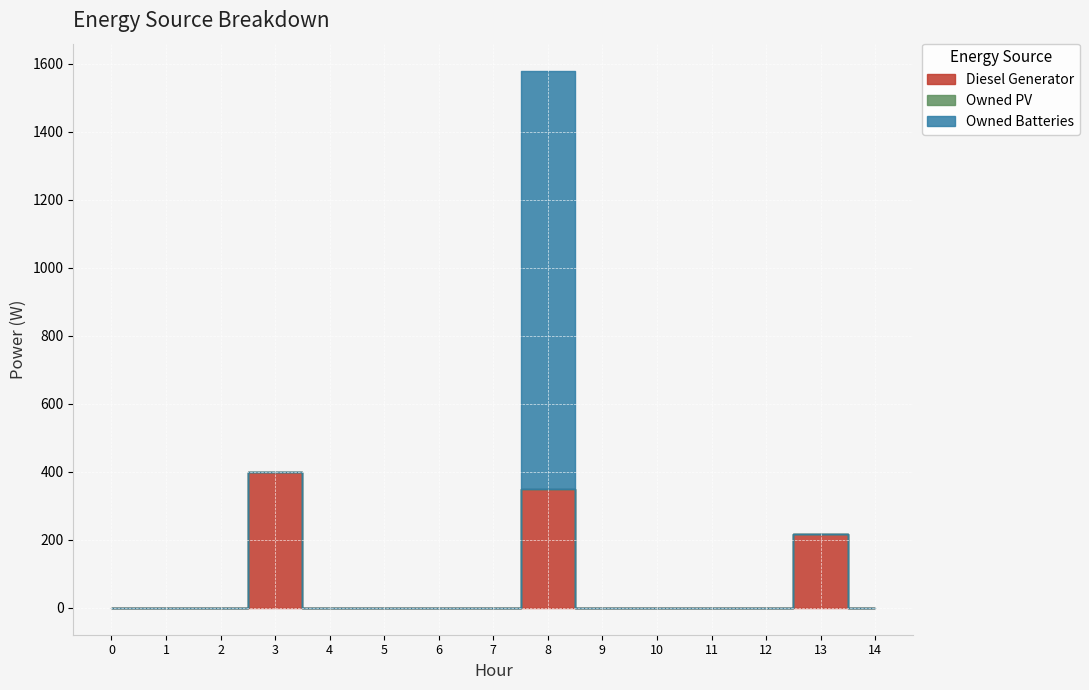

True or false: Owned PV has more than 0 interior local peaks.

False